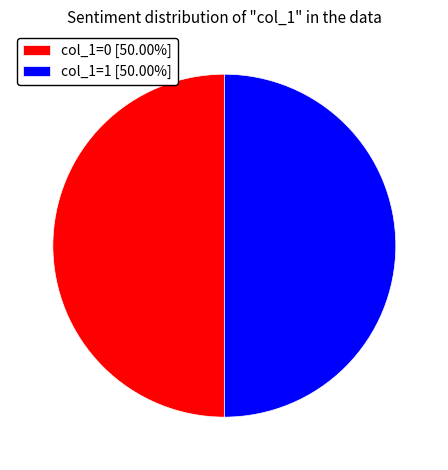

Approximately how many times larger is the value at col_1=1 [50.00%] compared to col_1=0 [50.00%]?

1.0